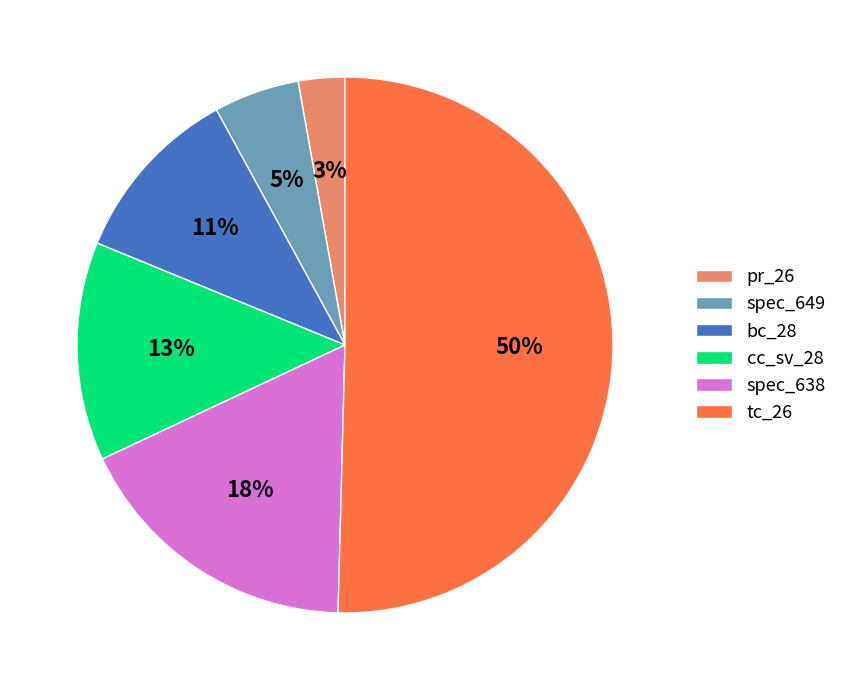

To the nearest percent, what is the average slice percentage?

17%